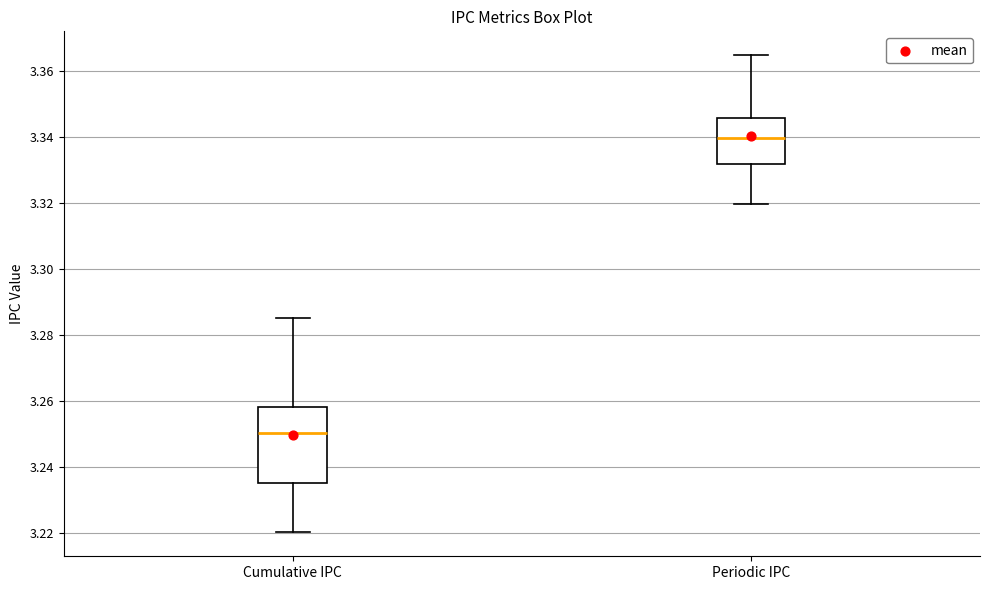

Reading left to right, transcribe this box plot: for each box, give where its median line is, the range the box spans, and where its two whiskers end, as read against the y-axis. The values are not printed on the chart, so give them approximately, as read against the axis.

Cumulative IPC: median 3.250, box 3.236 to 3.258, whiskers 3.220 to 3.286
Periodic IPC: median 3.340, box 3.332 to 3.346, whiskers 3.320 to 3.364